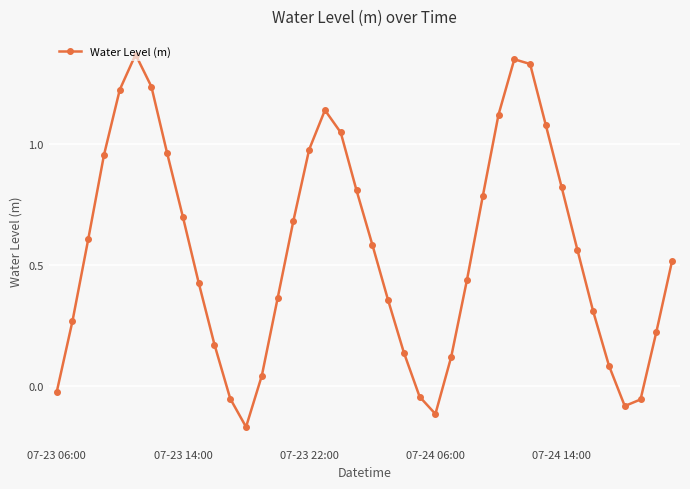

True or false: there are more than 1 points higher than both neighbors.

True